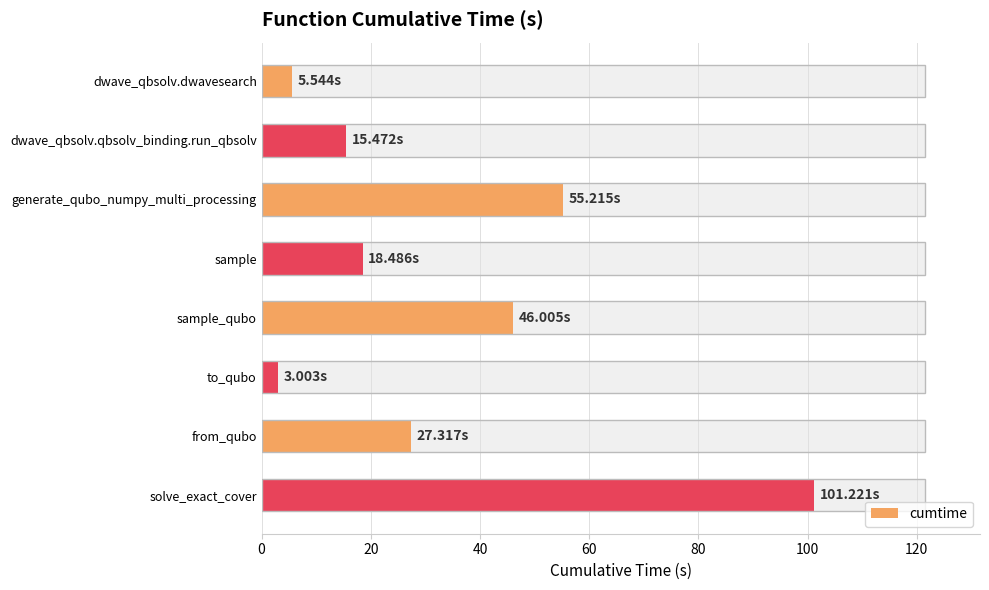

Reading left to right, transcribe all the data shown in this chart.

5.5	15.5	55.2	18.5	46.0	3.0	27.3	101.2